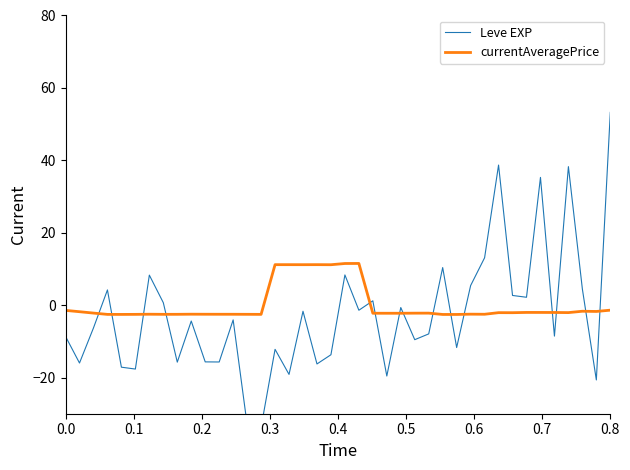

How many lines are shown in the chart?

2